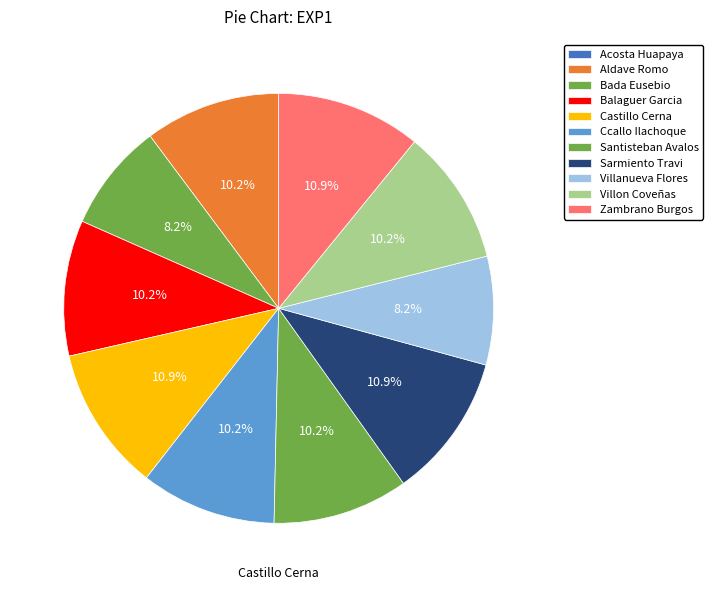

Is it true that Villanueva Flores is 8% of the pie?

True